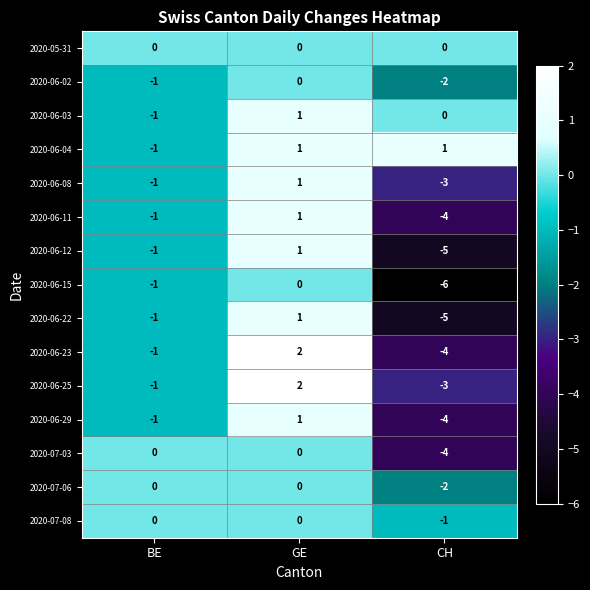

List the labels in order of 2020-06-15 value, smallest first.

CH, BE, GE